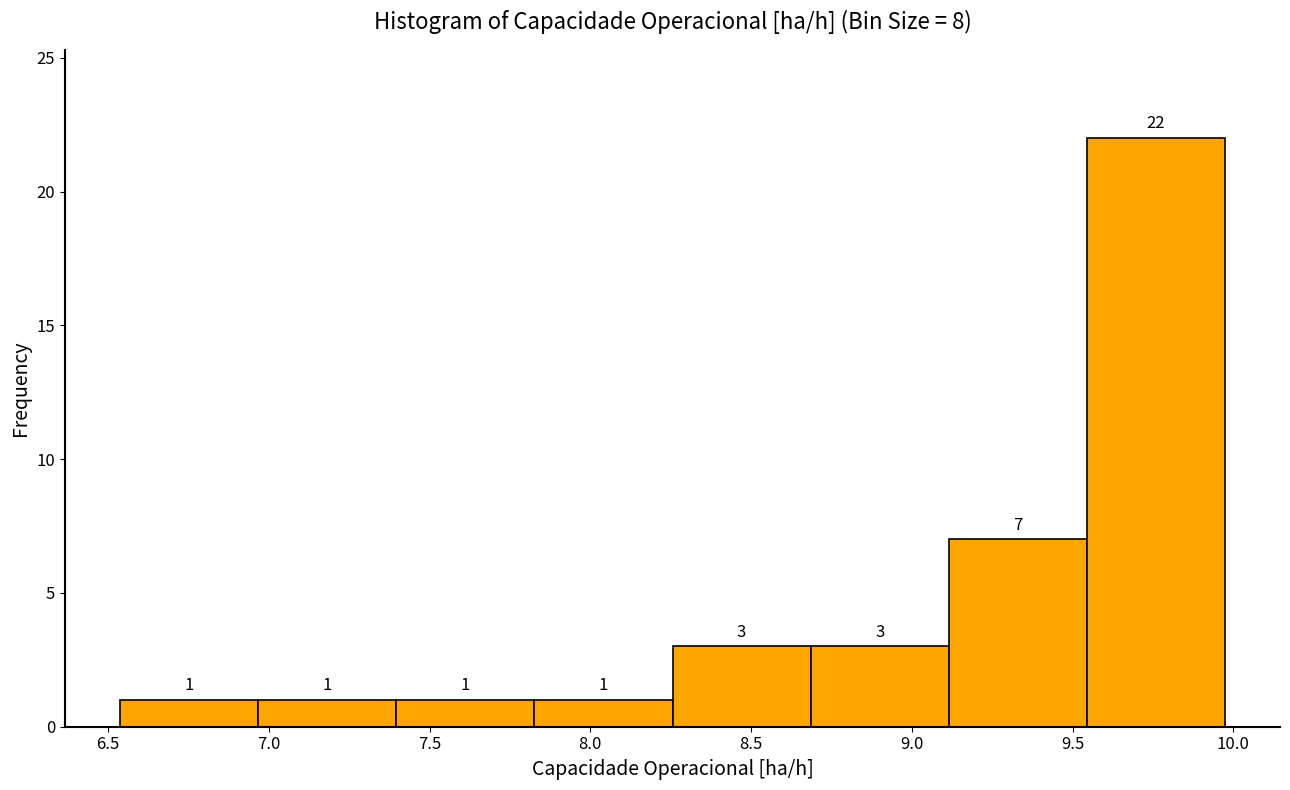

Reading left to right, transcribe this chart: for each bar, give the range it covers on the x-axis and its height. The bar edges are not printed on the chart, so give them approximately, as read against the axis.

6.55 to 6.95: 1
6.95 to 7.40: 1
7.40 to 7.85: 1
7.85 to 8.25: 1
8.25 to 8.70: 3
8.70 to 9.10: 3
9.10 to 9.55: 7
9.55 to 9.95: 22